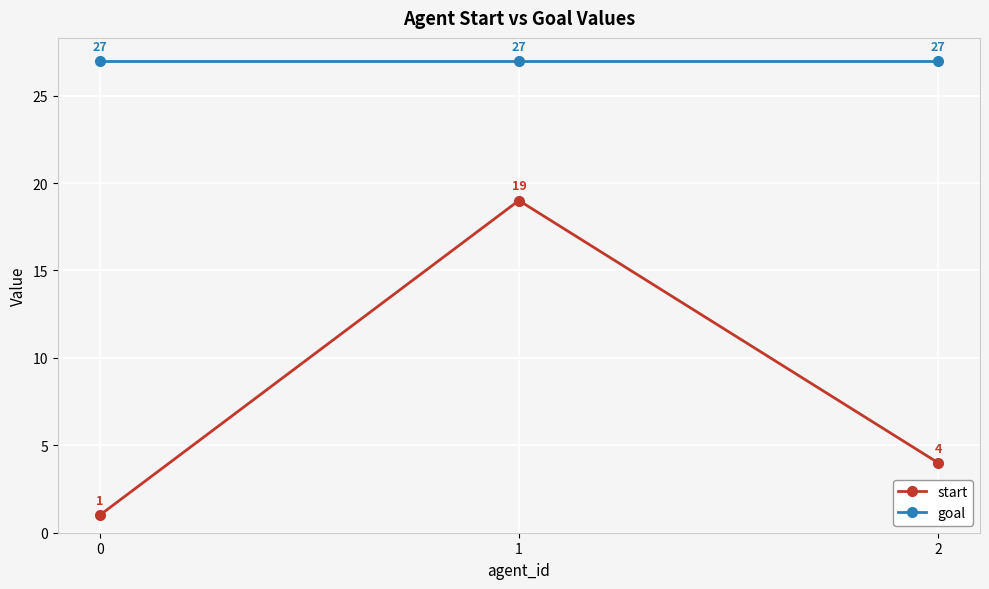

What is the difference between the start values at 2 and 1?

15